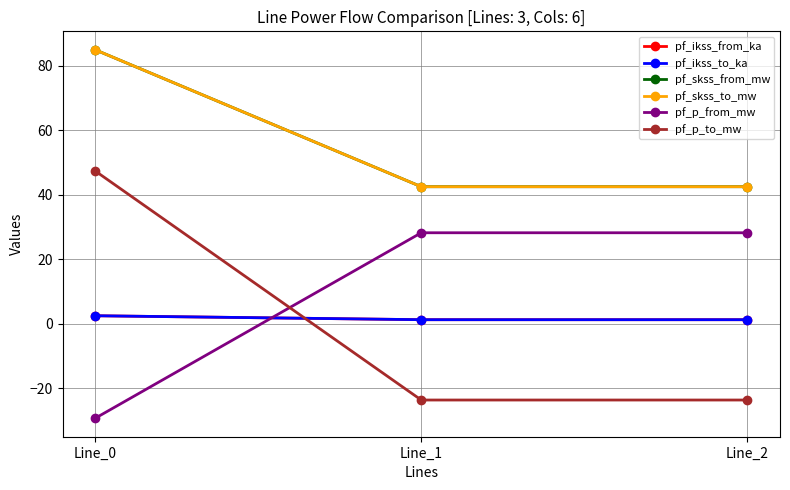

At which label does pf_p_from_mw first exceed 28?

Line_1